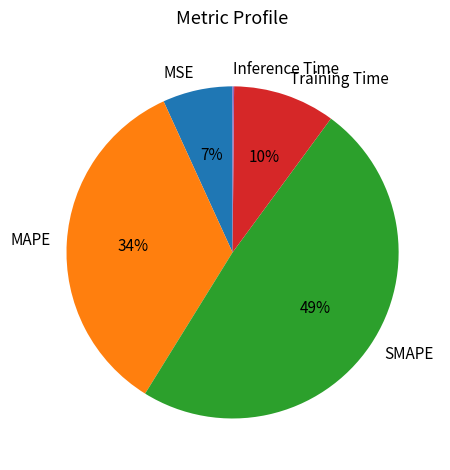

What is the largest slice in the pie chart?

SMAPE